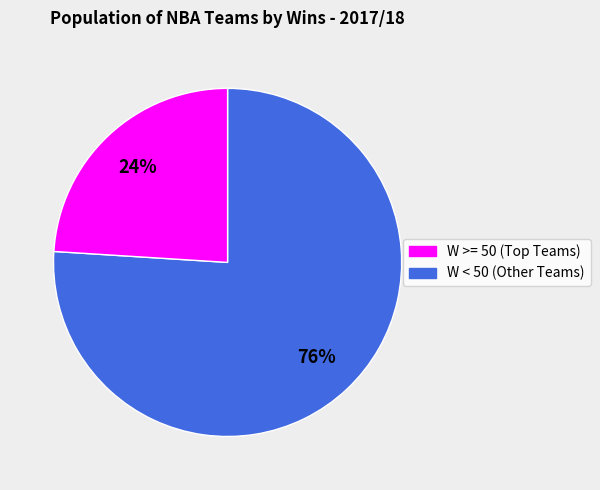

To the nearest percent, what is the average slice percentage?

50%